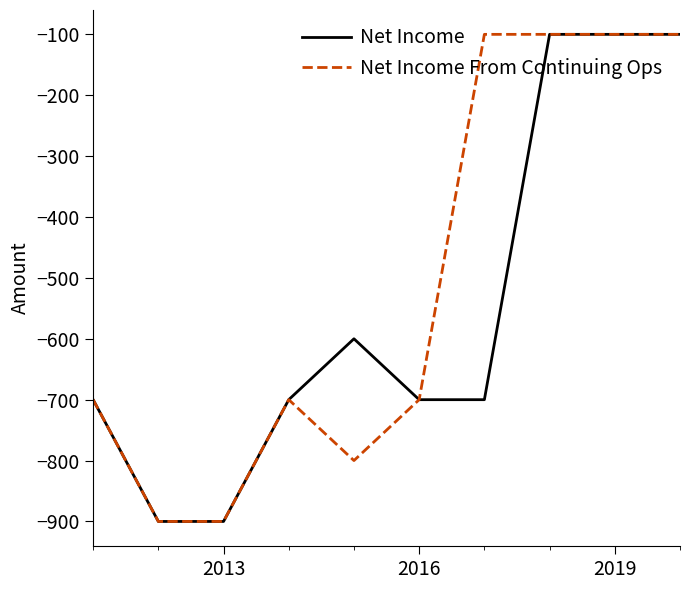

What is the smallest value displayed?

-900